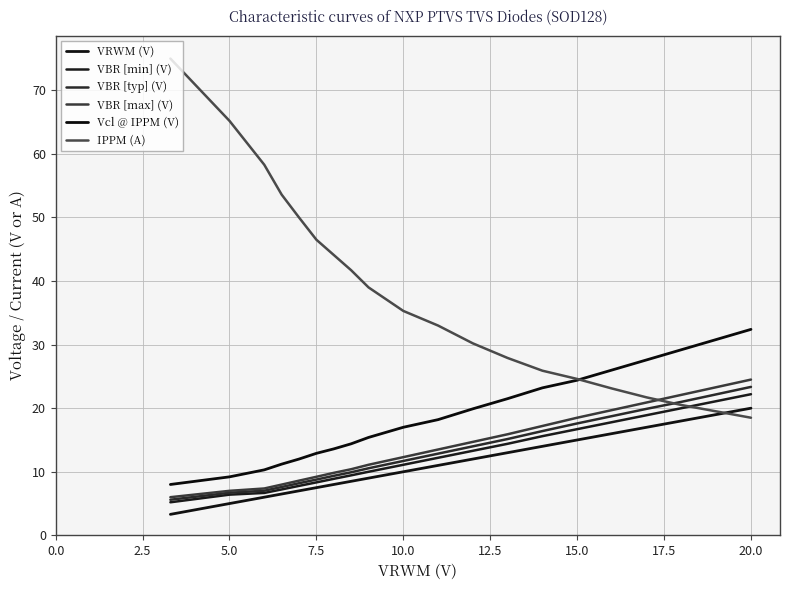

True or false: VRWM (V) and Vcl @ IPPM (V) cross at least once.

False